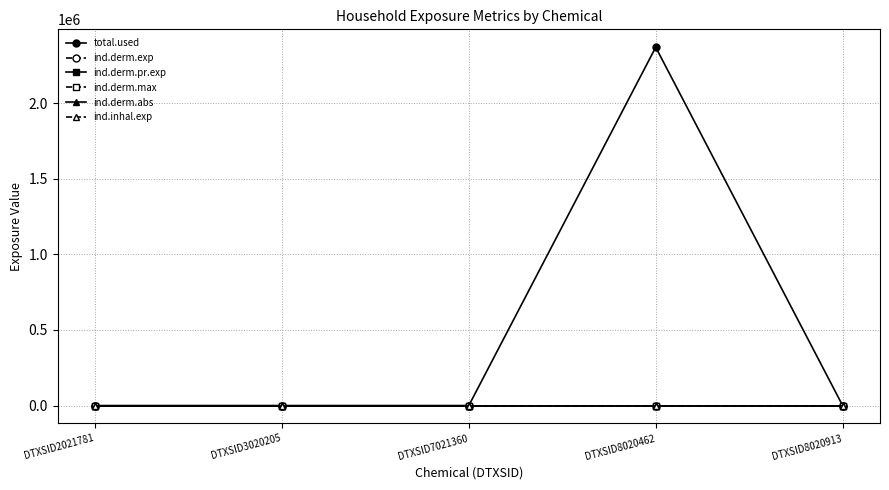

Does the chart display data point markers on the line(s)?

Yes